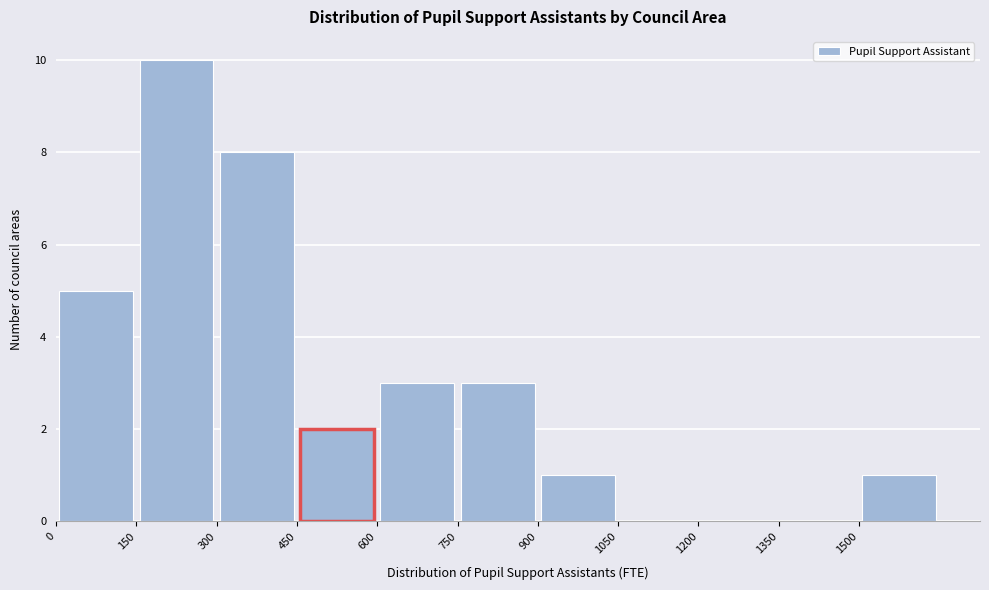

What is the height of the bar covering 150 to 300 on the x-axis? Neither the bar edges nor the heights are printed on the chart, so give them approximately, as read against the axes.

10